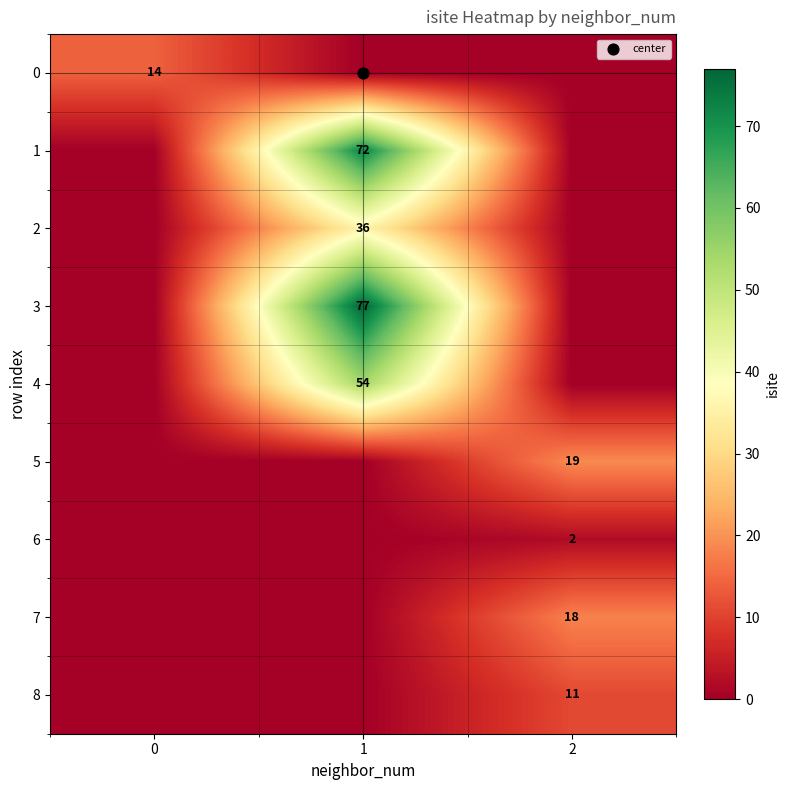

At which category is the sum across all series the highest?

1